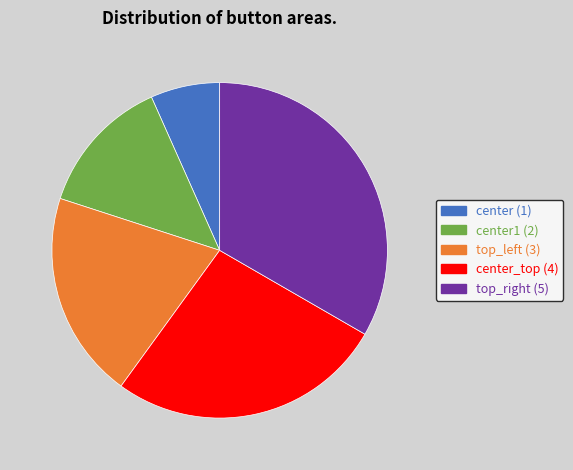

Is there a majority slice in this chart?

No